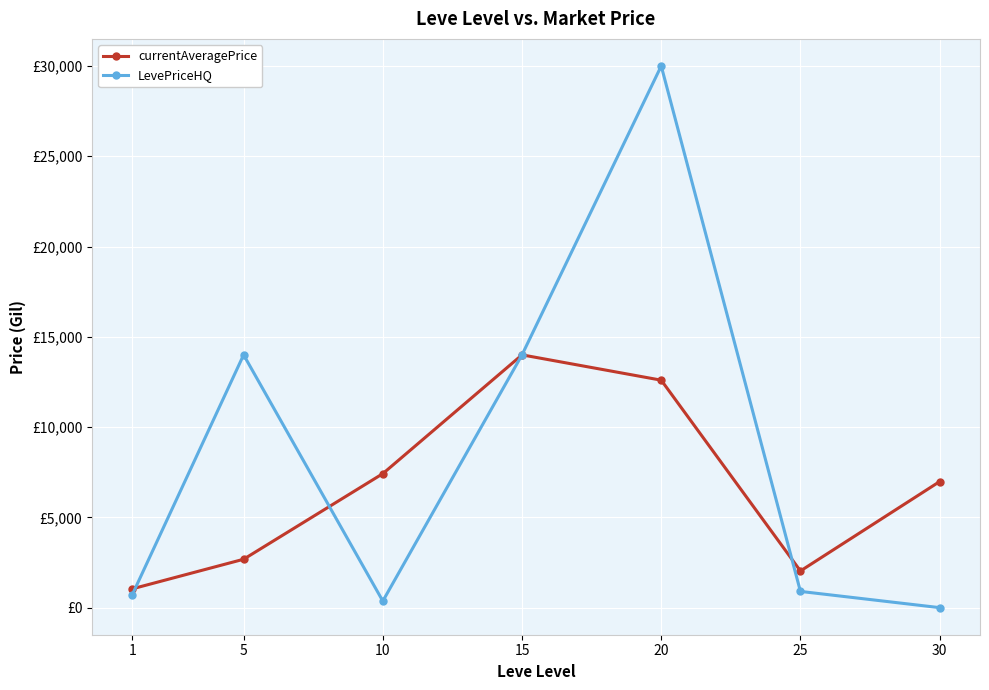

What are all the series names shown in the legend?

currentAveragePrice, LevePriceHQ